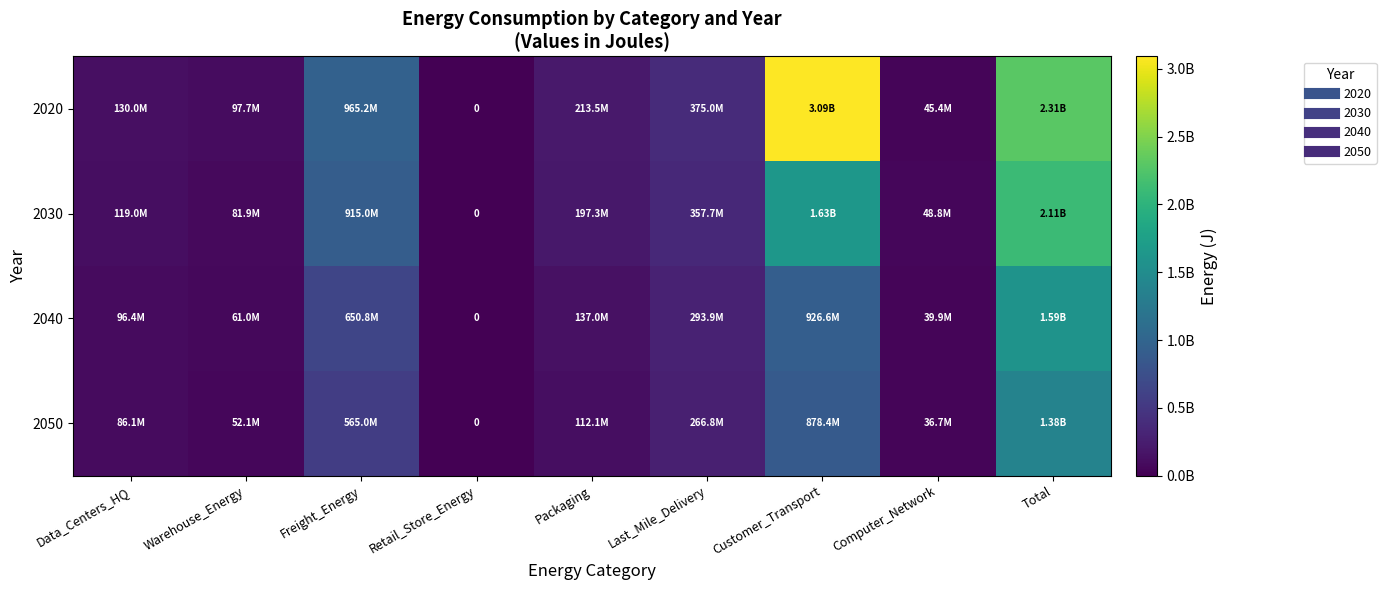

What is the highest value of the 2040 series?

1589599386.9